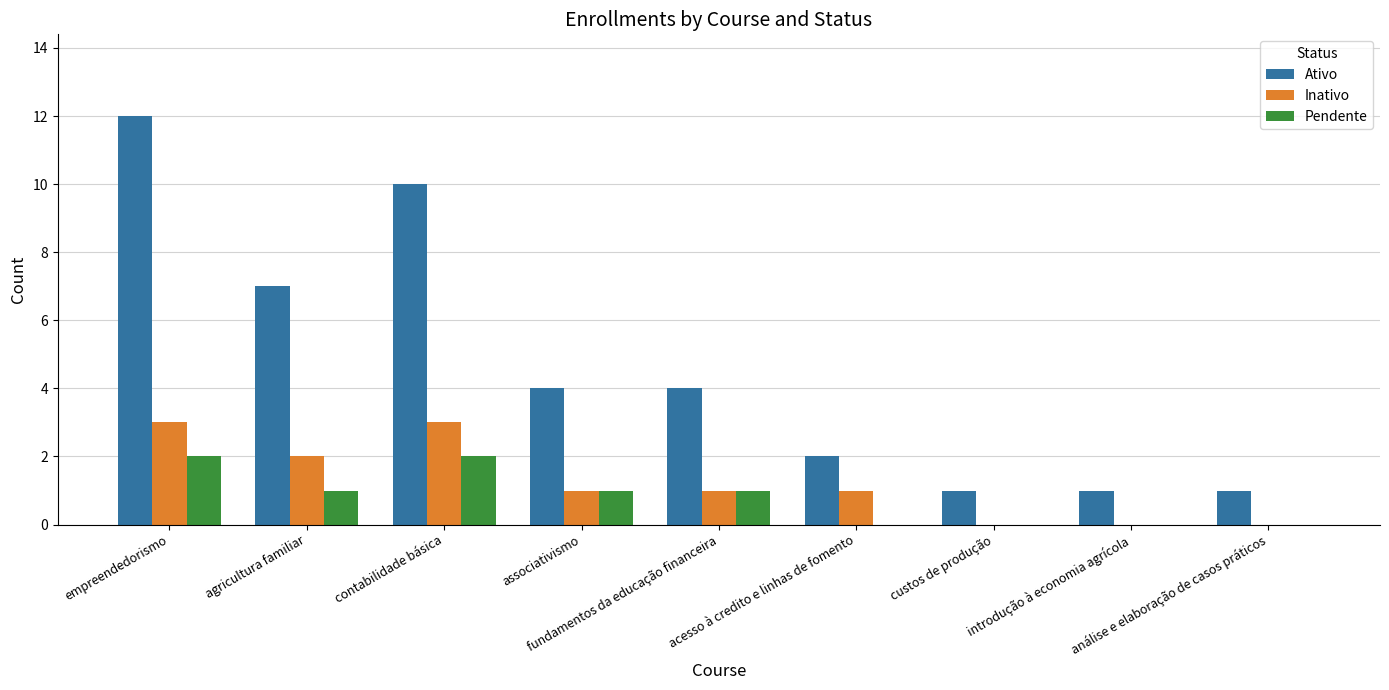

Count the number of categories in the chart.

9